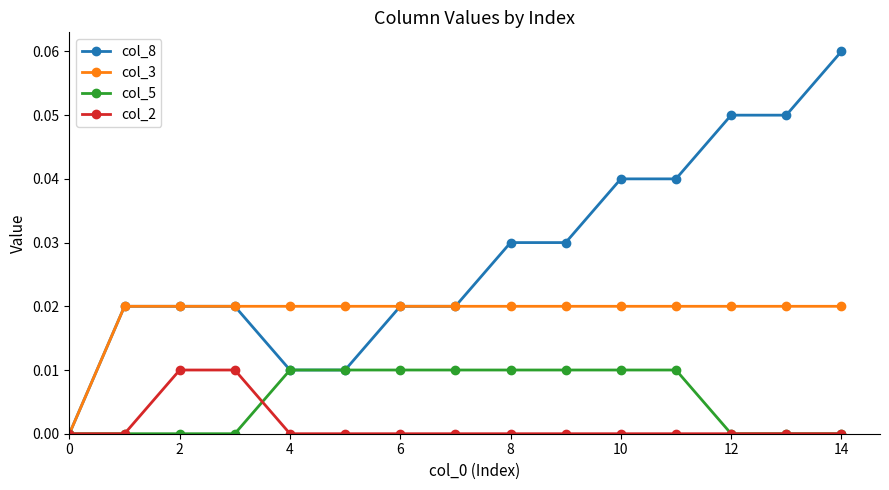

Which series has the largest total across all categories?

col_8